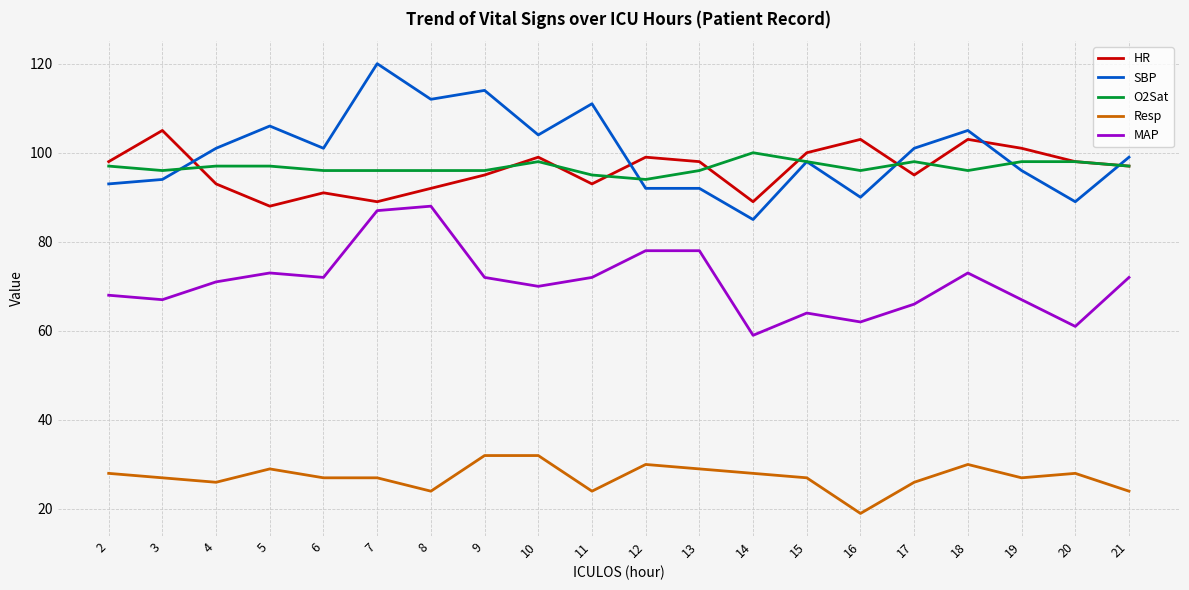

How many distinct data groups are displayed?

5